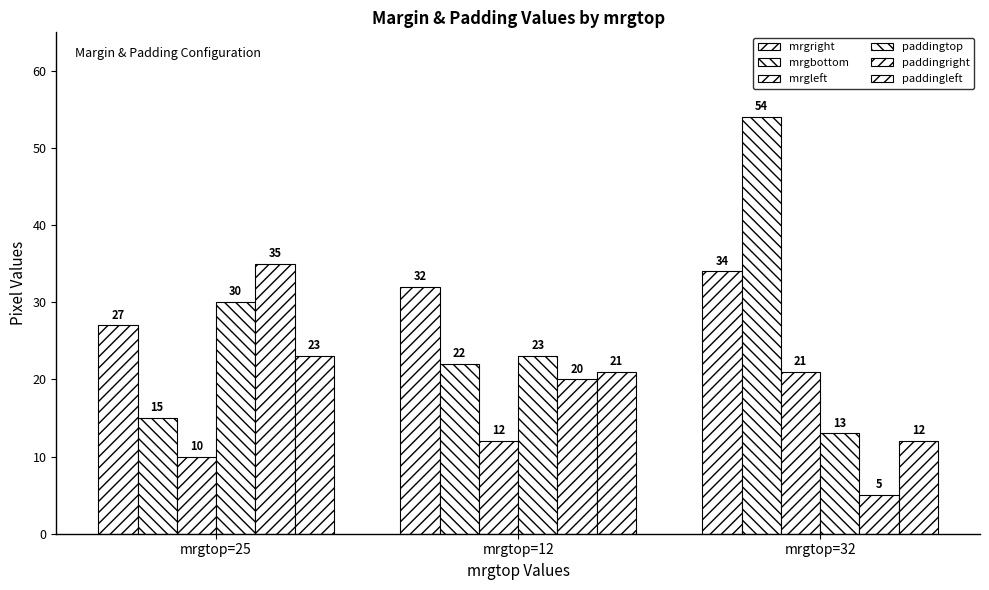

Reading left to right, what are all the values shown in this chart?

mrgright: mrgtop=25=27	mrgtop=12=32	mrgtop=32=34
mrgbottom: mrgtop=25=15	mrgtop=12=22	mrgtop=32=54
mrgleft: mrgtop=25=10	mrgtop=12=12	mrgtop=32=21
paddingtop: mrgtop=25=30	mrgtop=12=23	mrgtop=32=13
paddingright: mrgtop=25=35	mrgtop=12=20	mrgtop=32=5
paddingleft: mrgtop=25=23	mrgtop=12=21	mrgtop=32=12